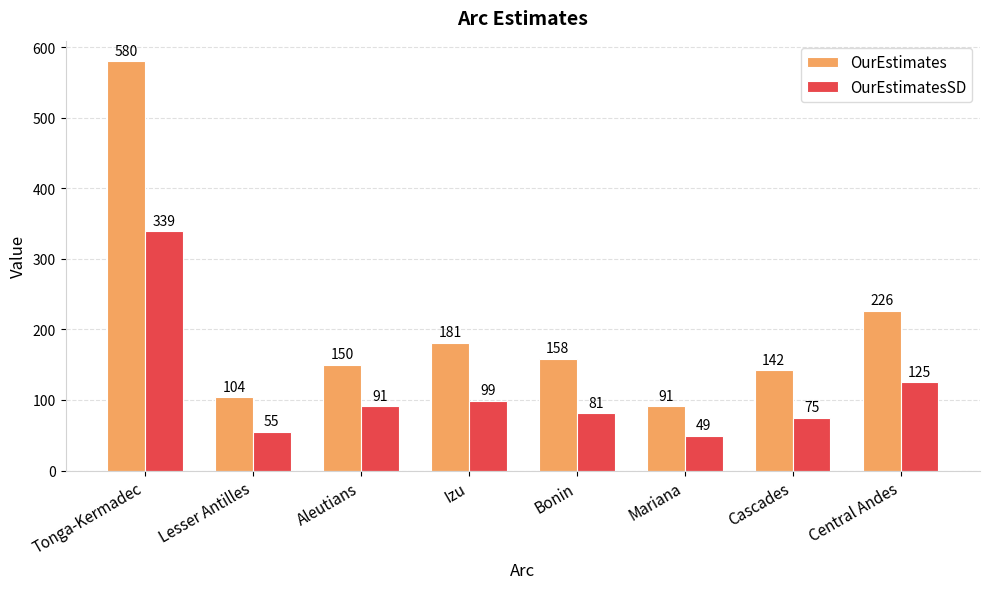

Where does the OurEstimates series first go above 158?

Tonga-Kermadec